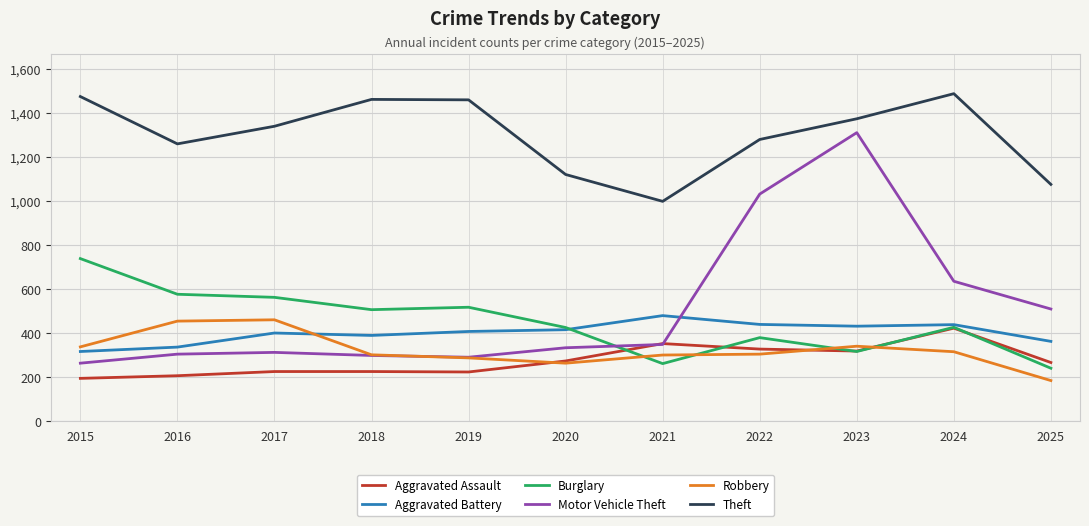

At 2015, list the series in order from smallest to largest.

Aggravated Assault, Motor Vehicle Theft, Aggravated Battery, Robbery, Burglary, Theft